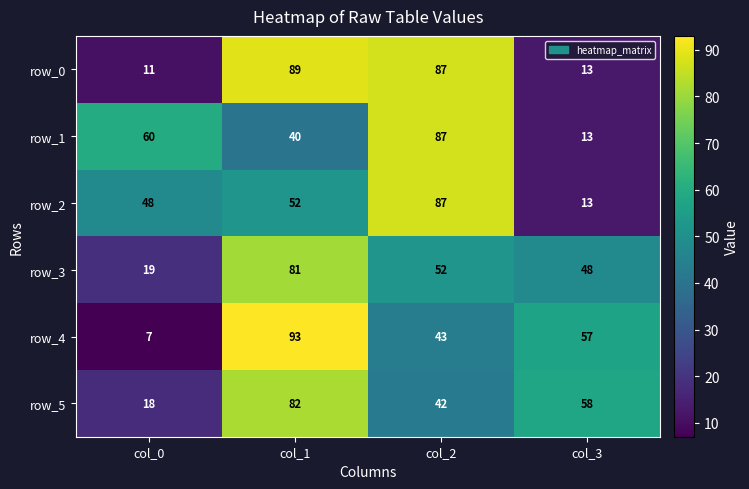

At which label is row_5 closest to 50?

col_2